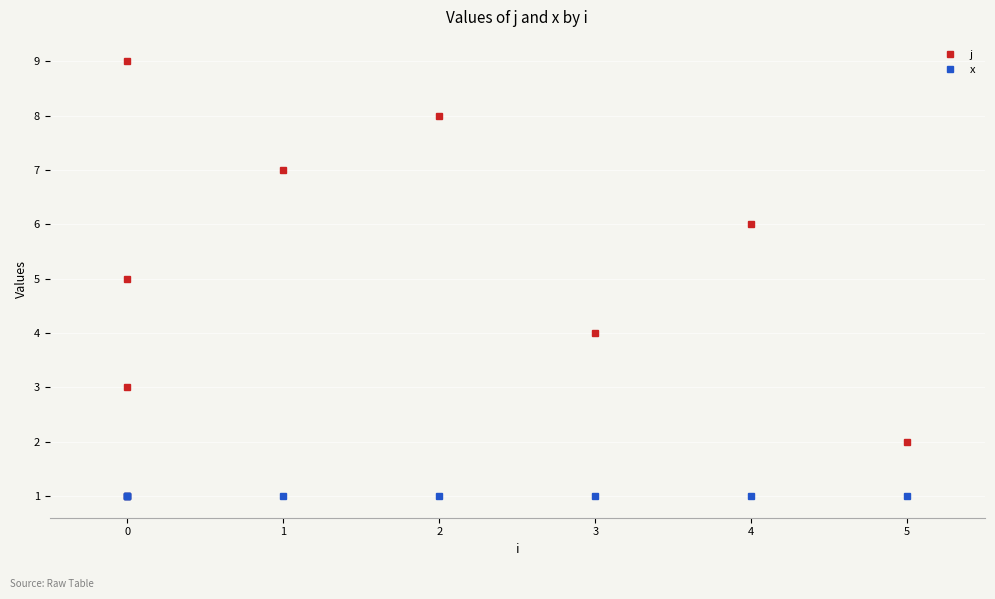

True or false: j and x cross at least once.

False